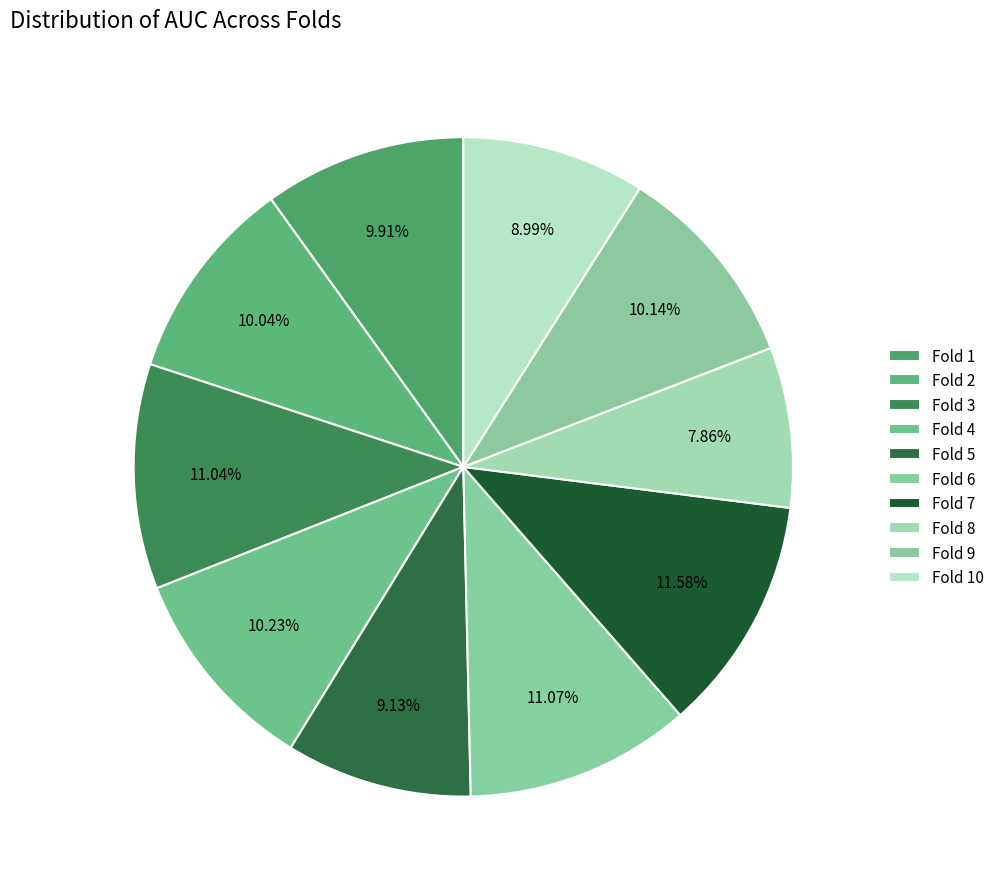

How many segments does this pie chart have?

10